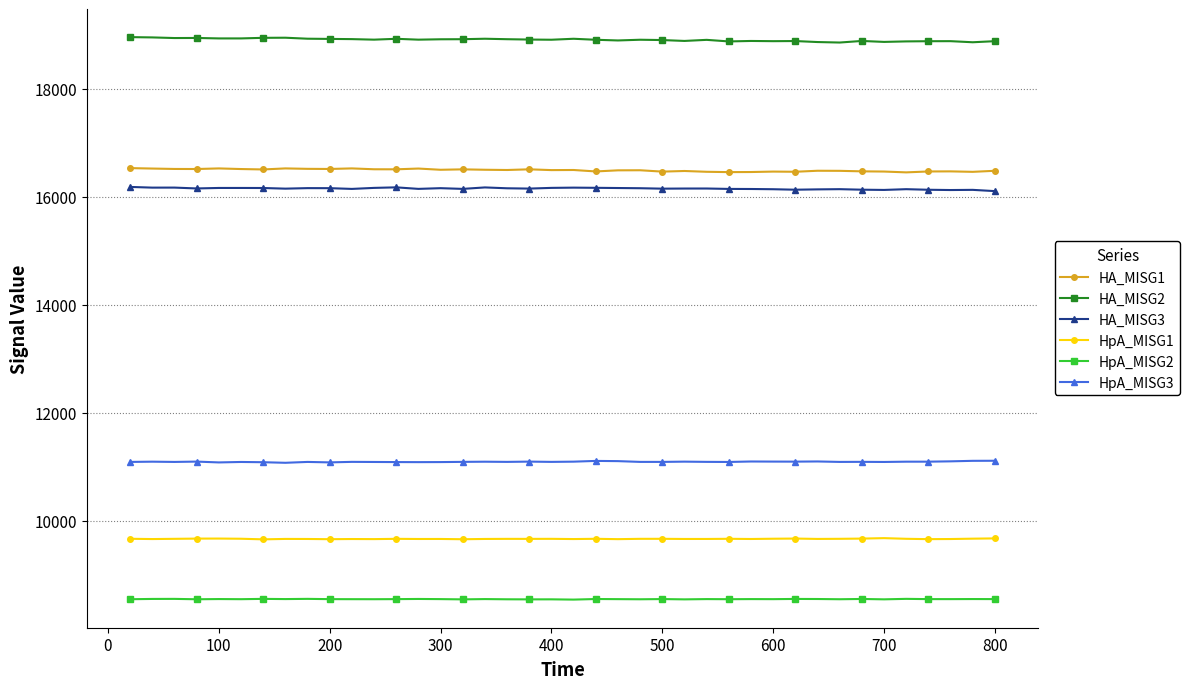

Does the chart have visible grid lines?

Yes